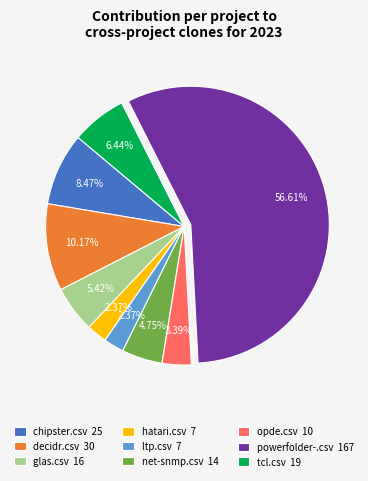

Combined, do ltp.csv 7 and net-snmp.csv 14 account for over 50%?

No